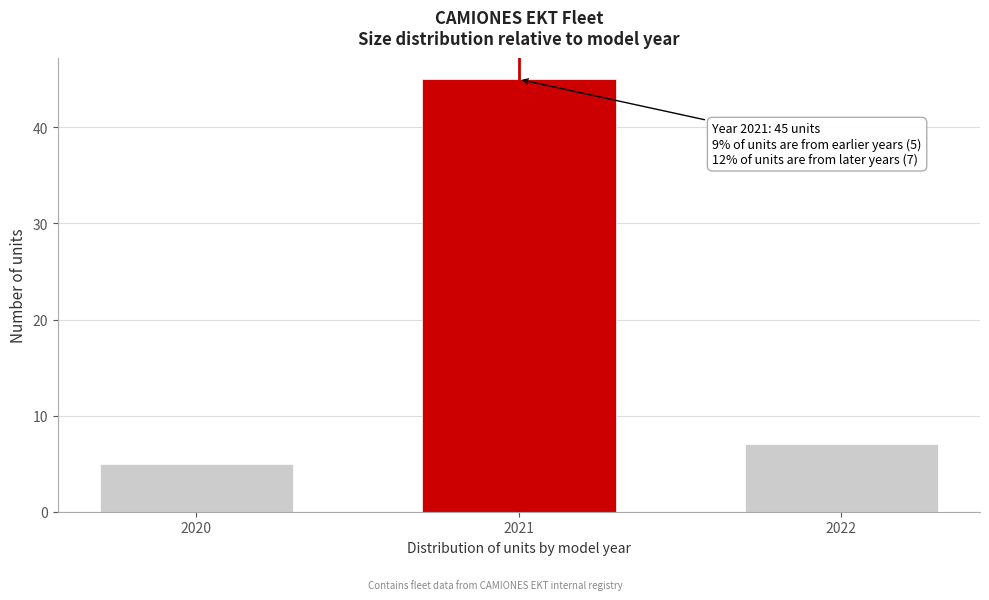

Reading left to right, list all the values displayed in this chart.

5	45	7